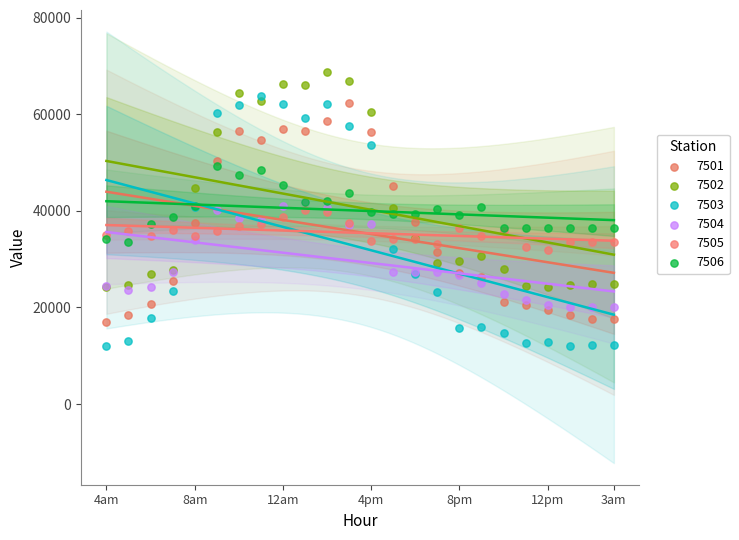

Which series contains the lowest Y value?

7503